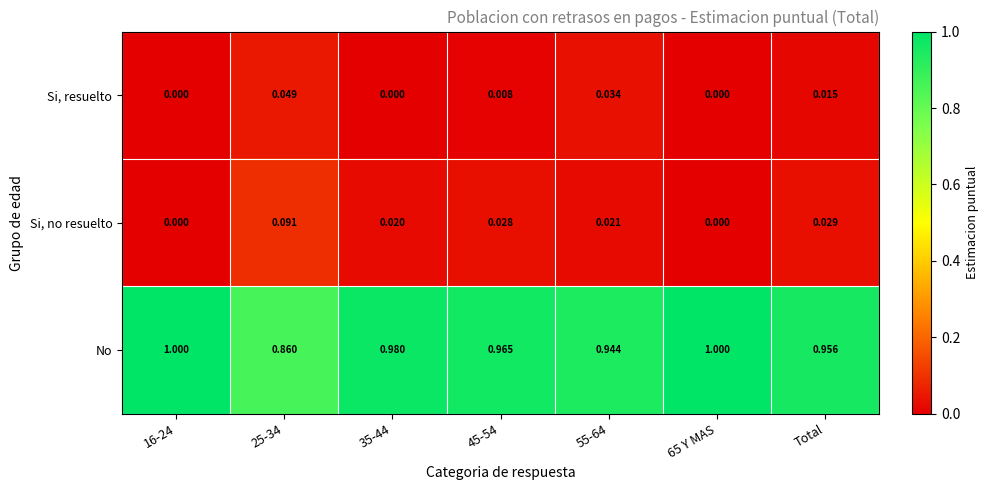

At how many categories does at least one series exceed 0?

7